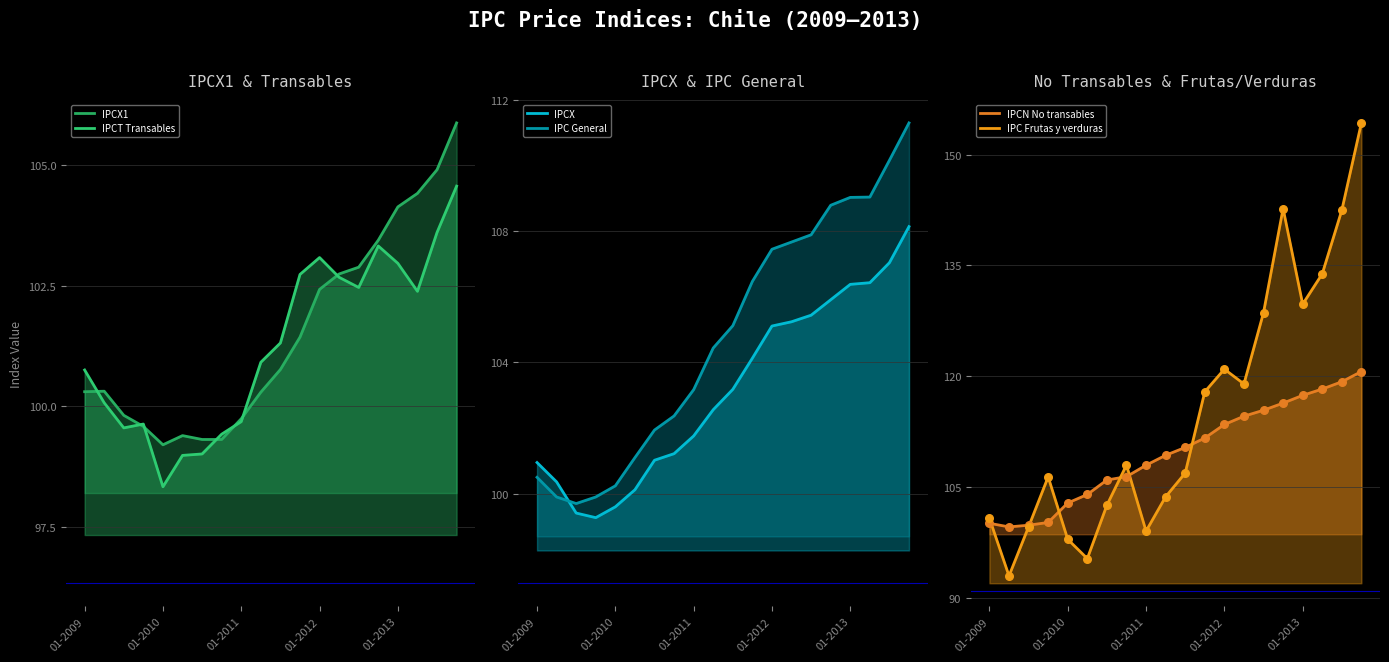

What is the total value across all series at 01-07-2009?

598.0